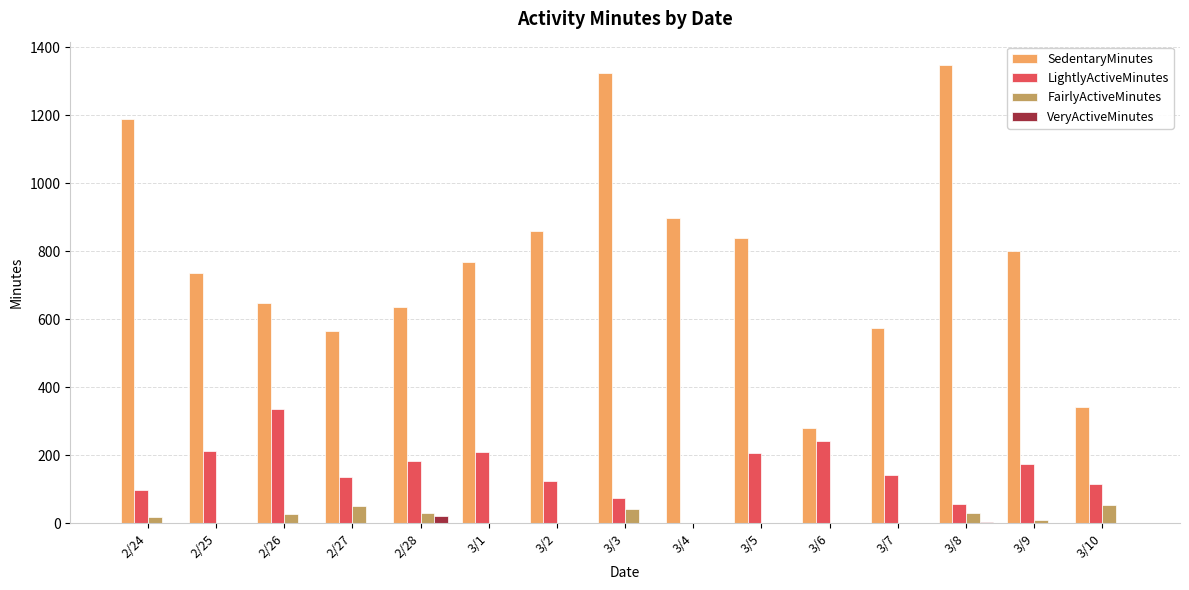

How many distinct data groups are displayed?

4